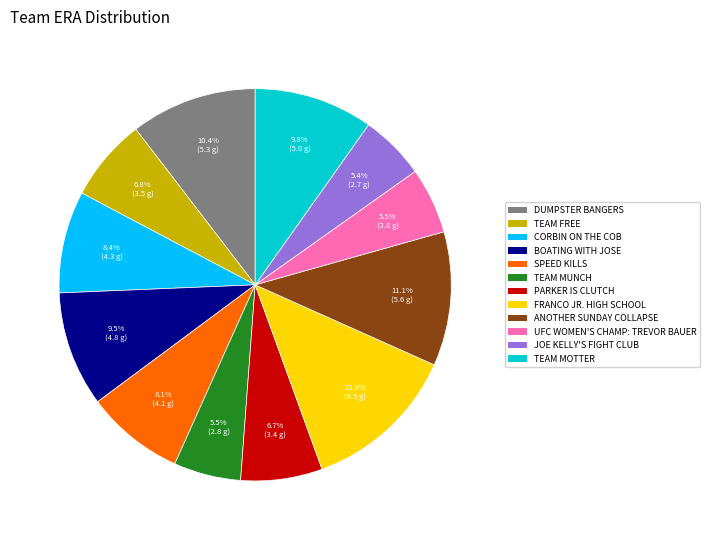

Does any single category account for the majority?

No